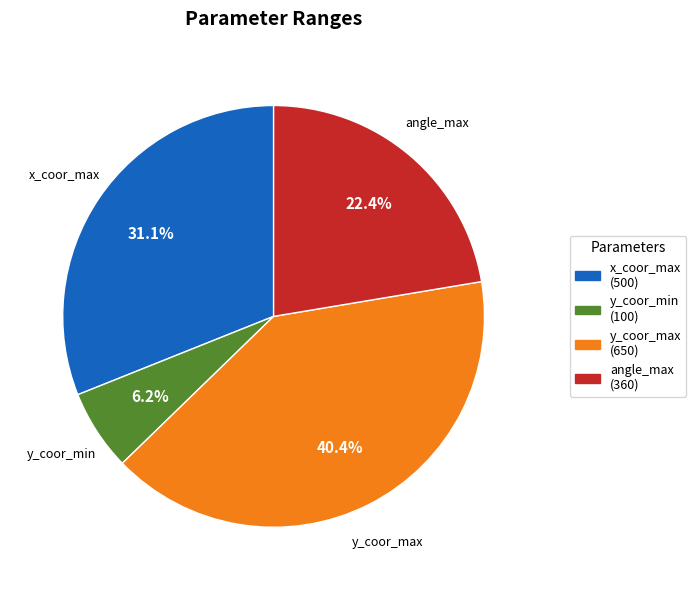

Does any single category account for the majority?

No